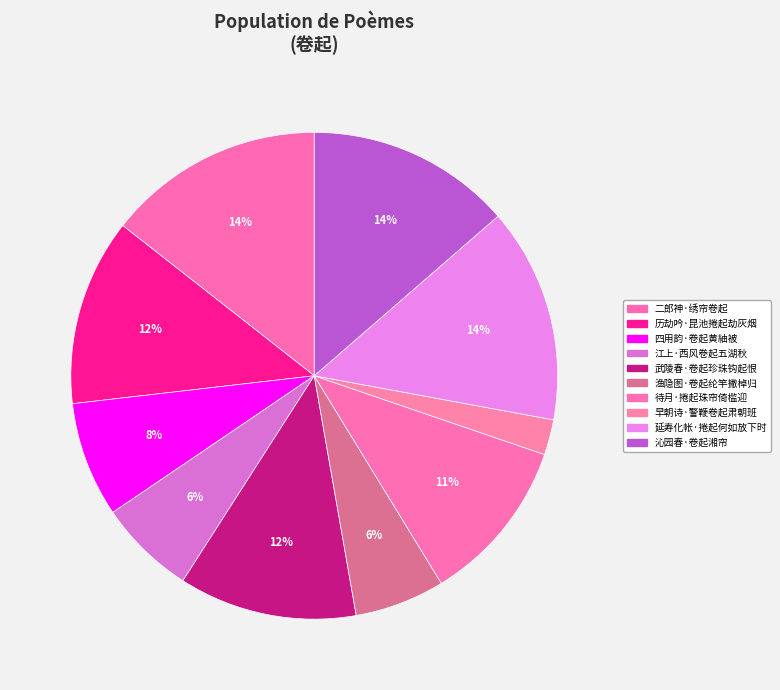

To the nearest percent, what is the difference between the largest and smallest slice percentages?

12%